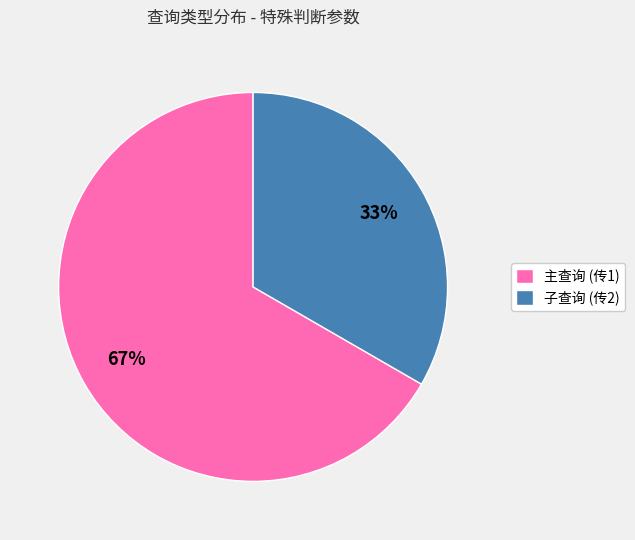

What is the majority slice?

主查询 (传1)